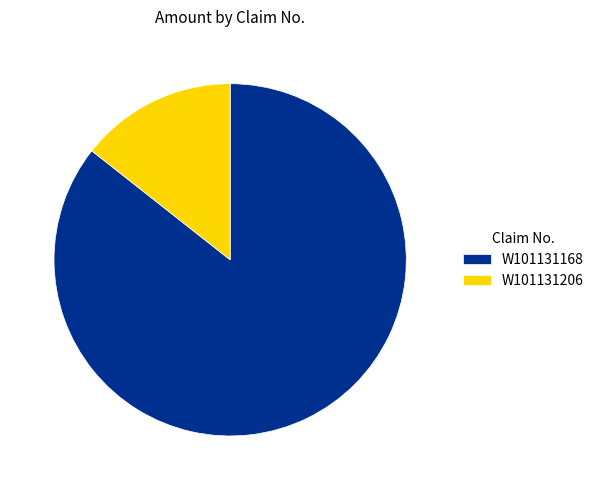

Which category has the biggest portion of the pie?

W101131168